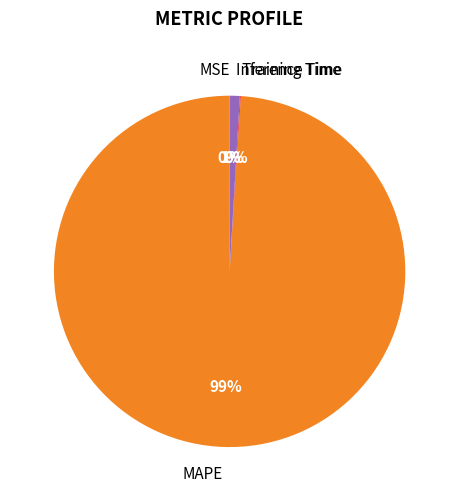

Do MAPE and Inference Time together represent more than half of the pie?

Yes